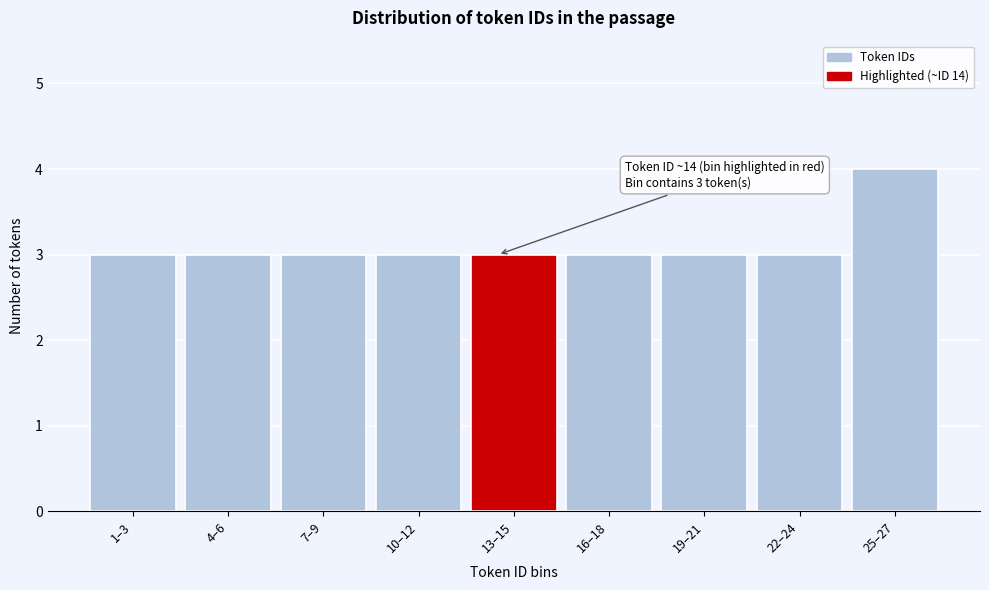

Reading right to left, what are all the values shown in this chart?

25–27=4	22–24=3	19–21=3	16–18=3	13–15=3	10–12=3	7–9=3	4–6=3	1–3=3